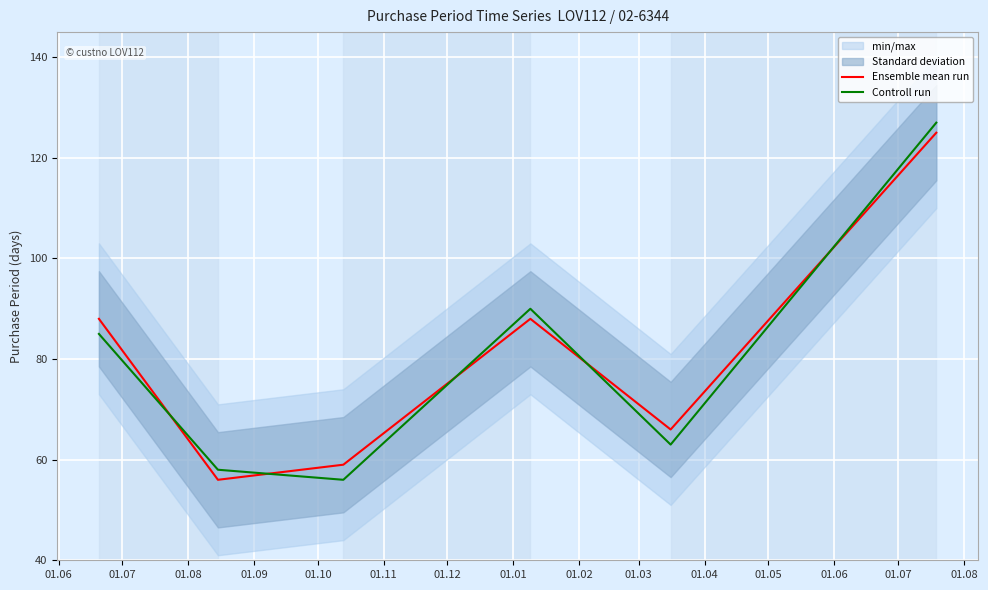

What are all the series names shown in the legend?

Ensemble mean run, Controll run